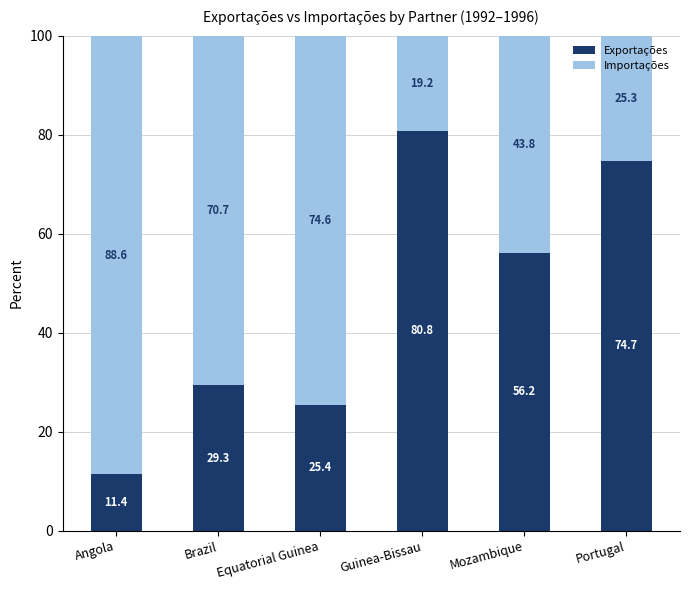

Reading right to left, transcribe the values for Exportações.

74.7	56.2	80.8	25.4	29.3	11.4